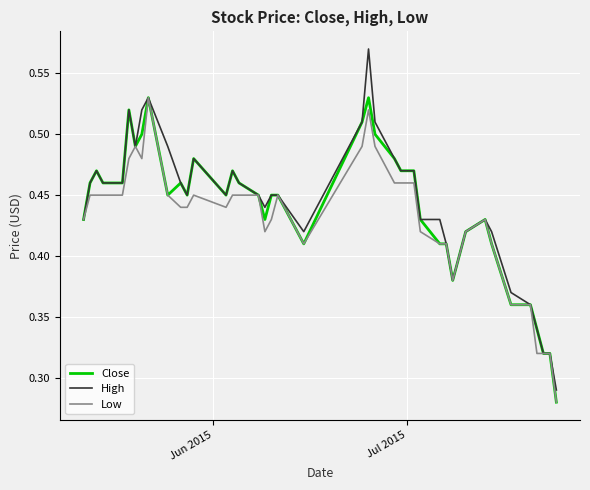

Which series has the widest spread of values?

High